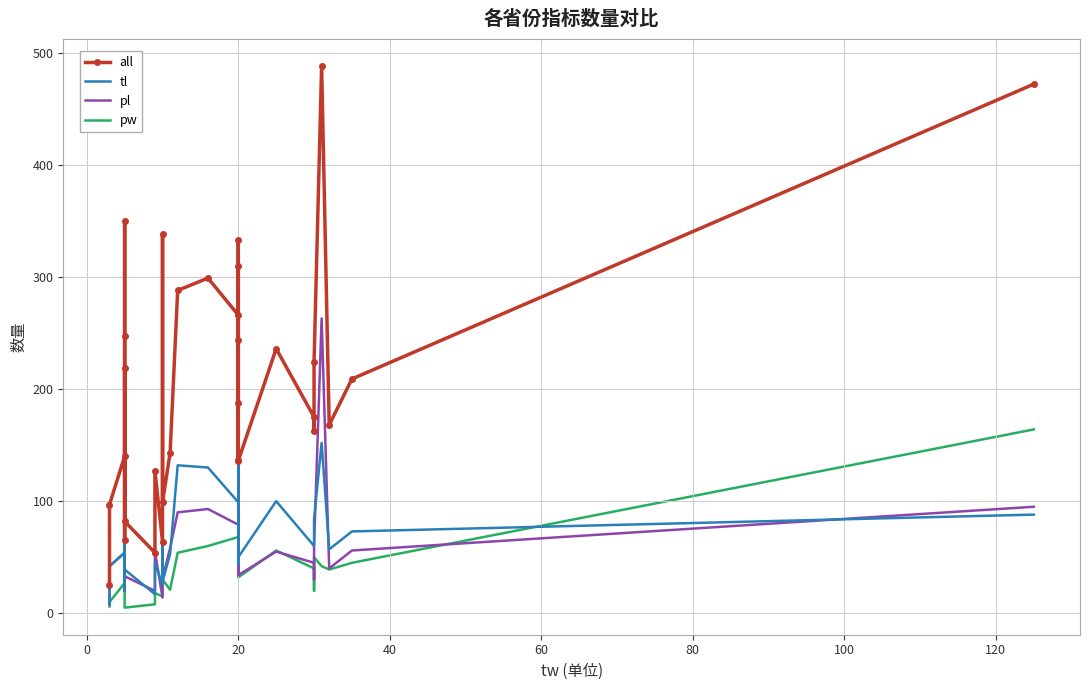

Count the number of data series in this chart.

4